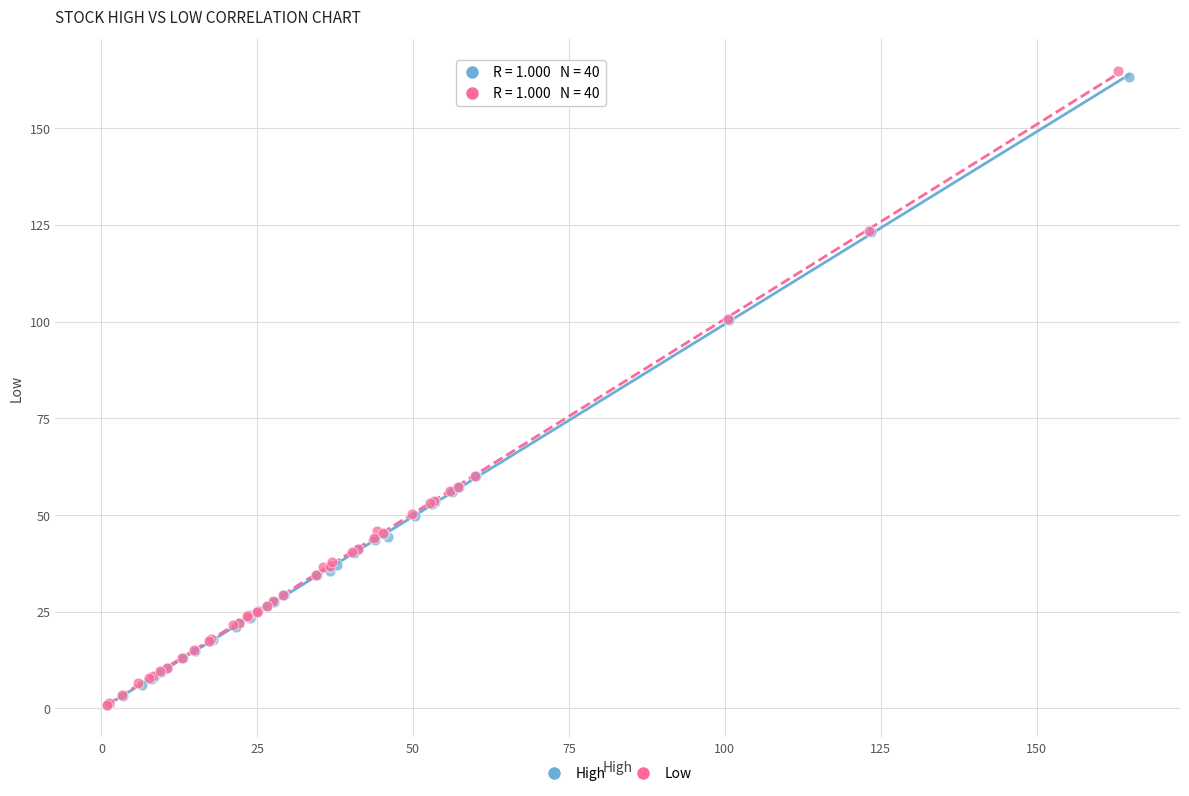

Which series has the widest spread of Y values?

Low